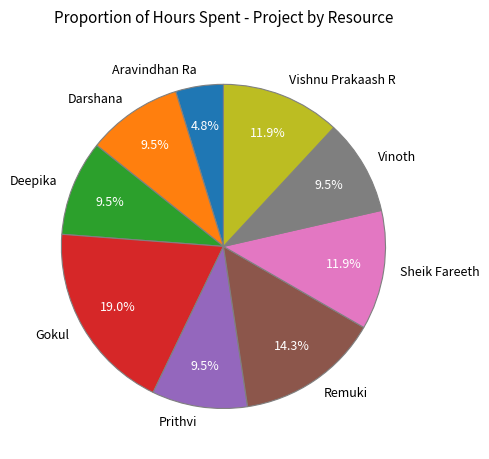

What percentage is the Sheik Fareeth slice, to the nearest percent?

12%